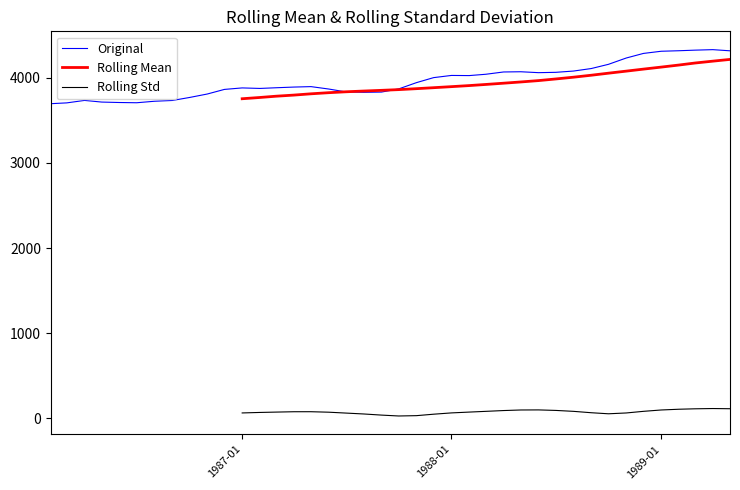

What are all the series names shown in the legend?

Original, Rolling Mean, Rolling Std